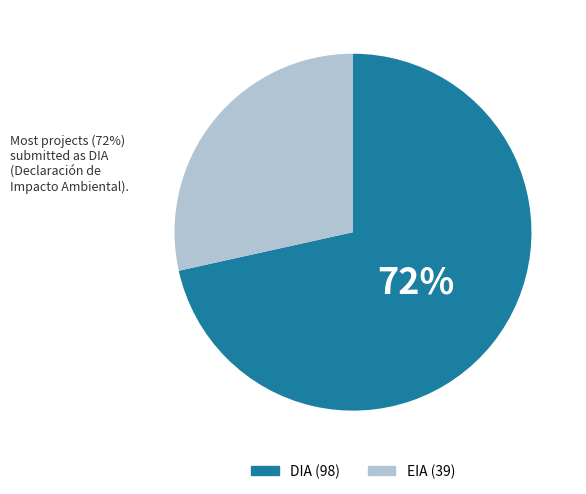

Is the sum of EIA and DIA greater than half?

Yes